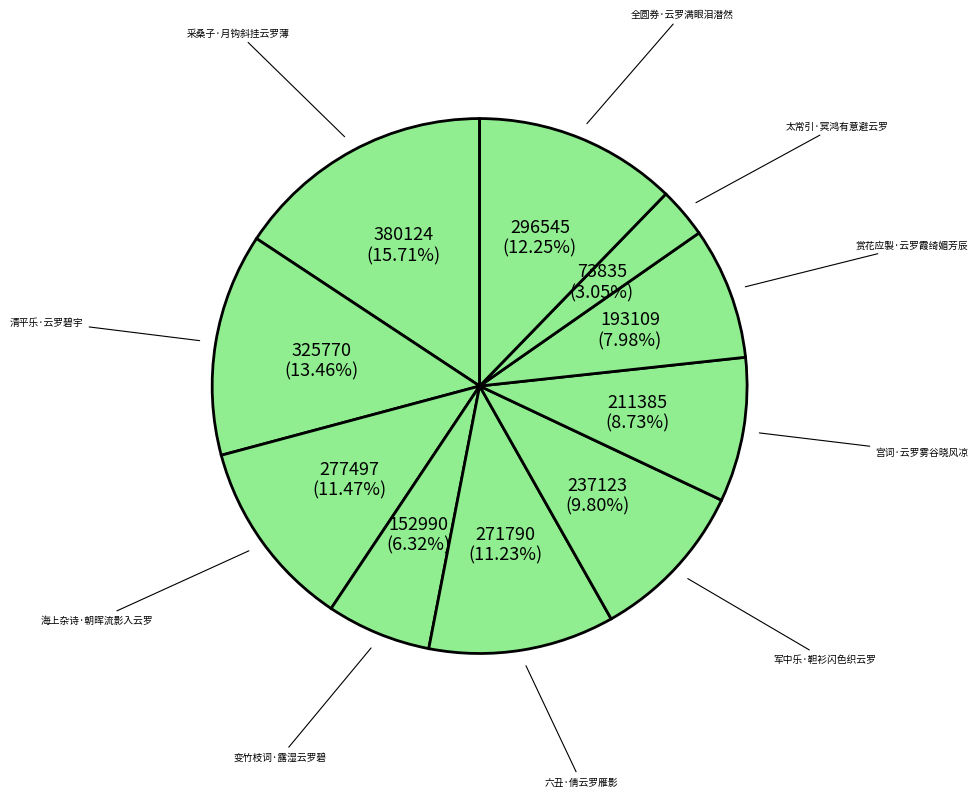

To the nearest percent, what portion does 清平乐·云罗碧宇 represent?

13%